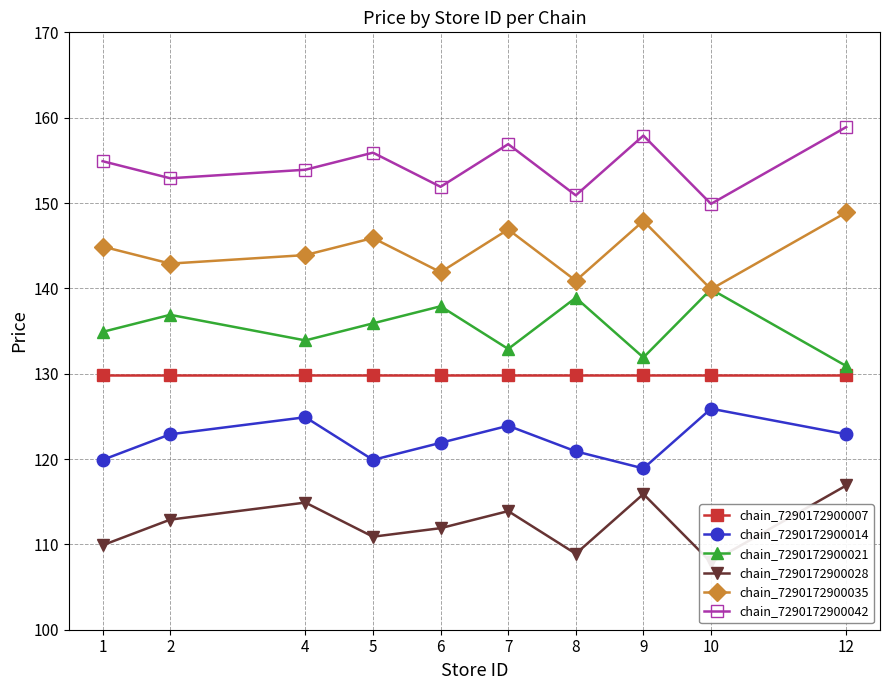

What is the total value across all series at 9?

802.4